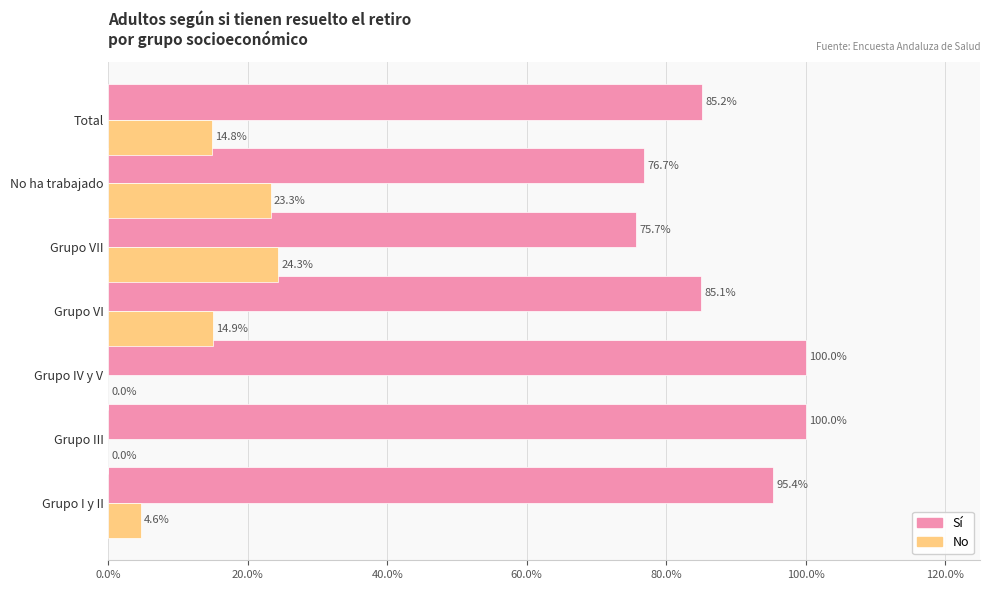

What are all the series names shown in the legend?

Sí, No